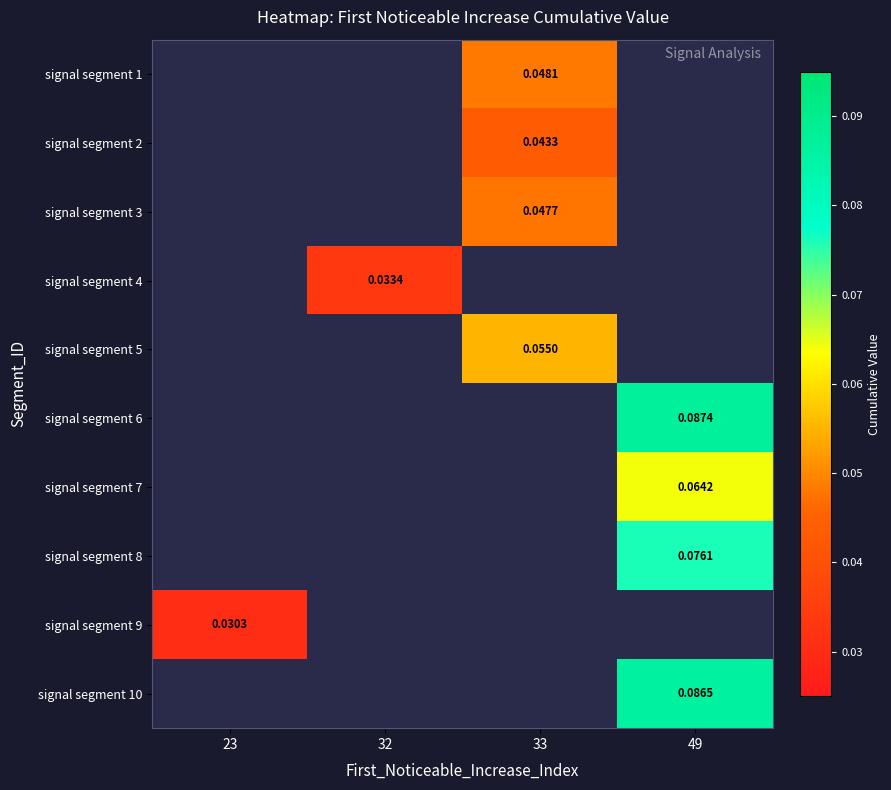

What is the total value across all series at 33?

4